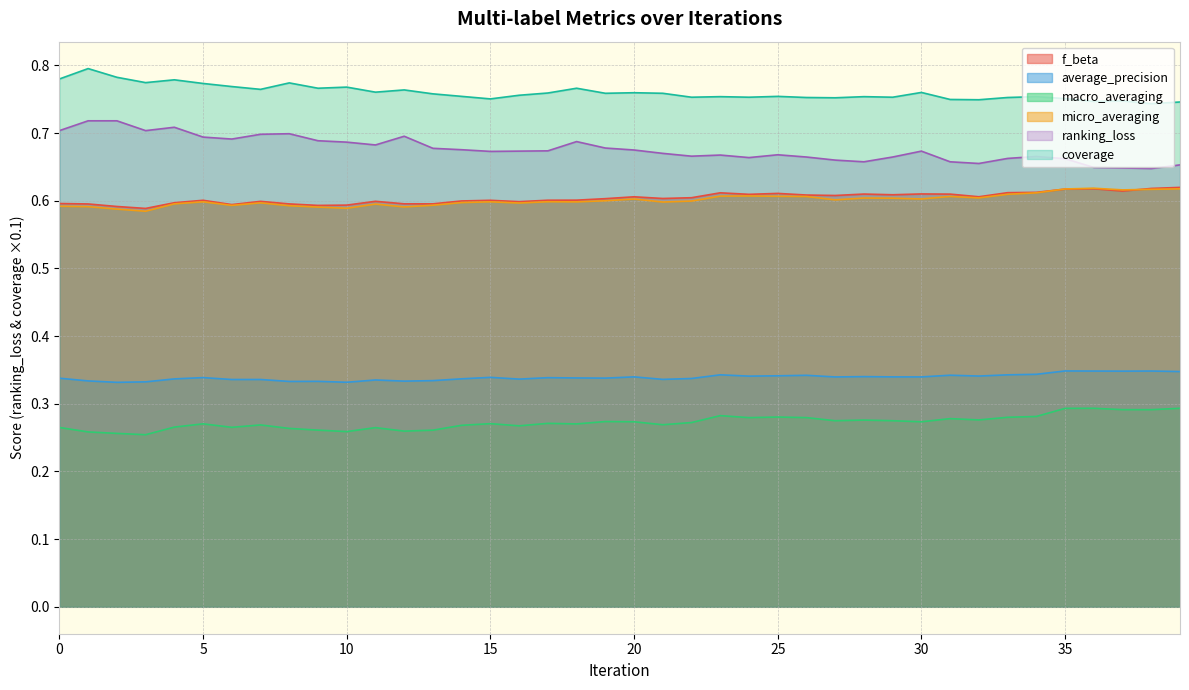

What is the value of the macro_averaging point at the 6th from the left?

0.3